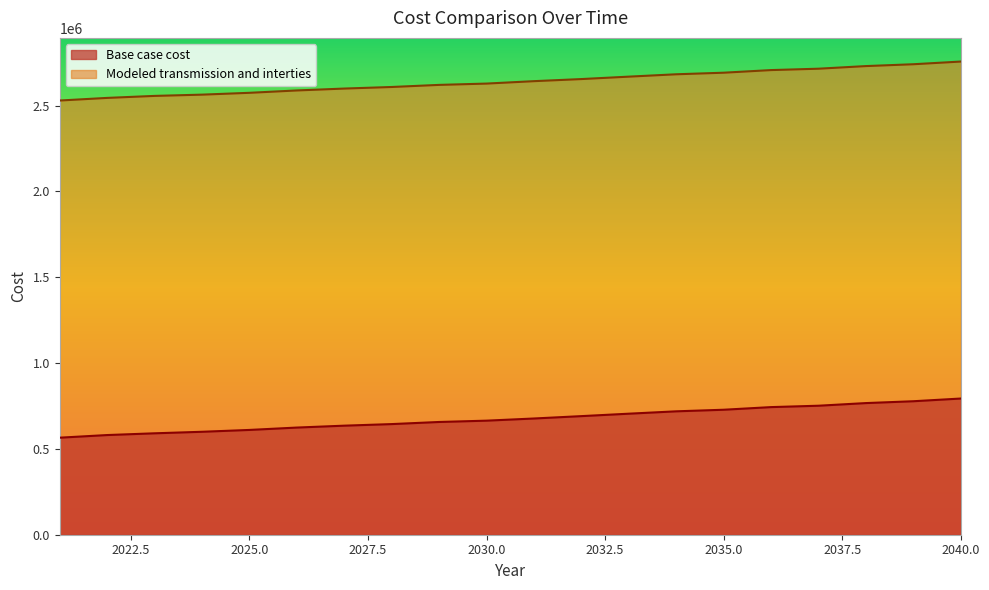

True or false: Base case cost has more than 0 points higher than both neighbors.

False